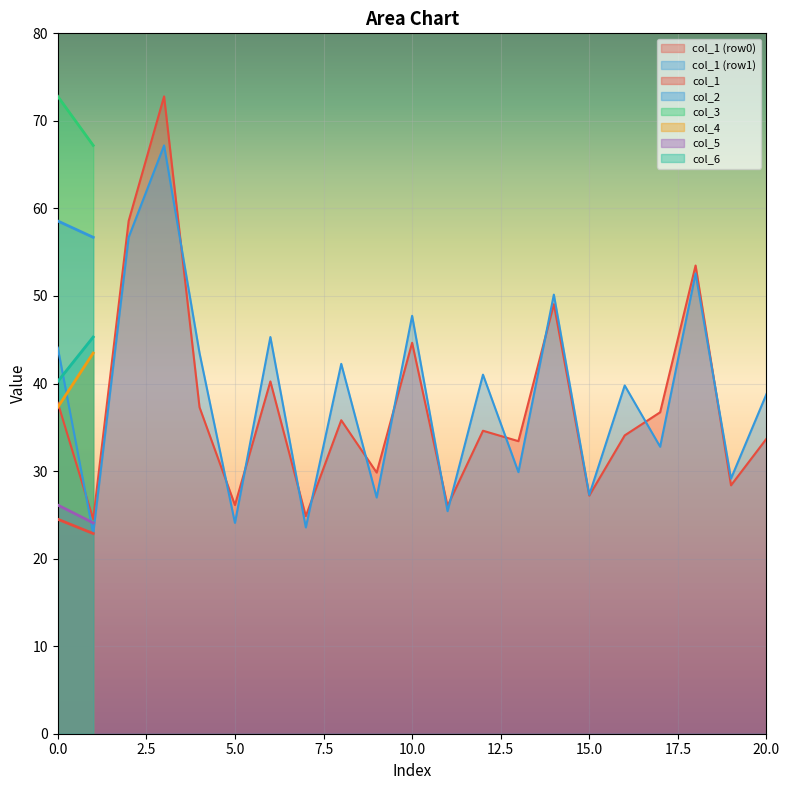

What is the minimum value shown in the chart?

22.9